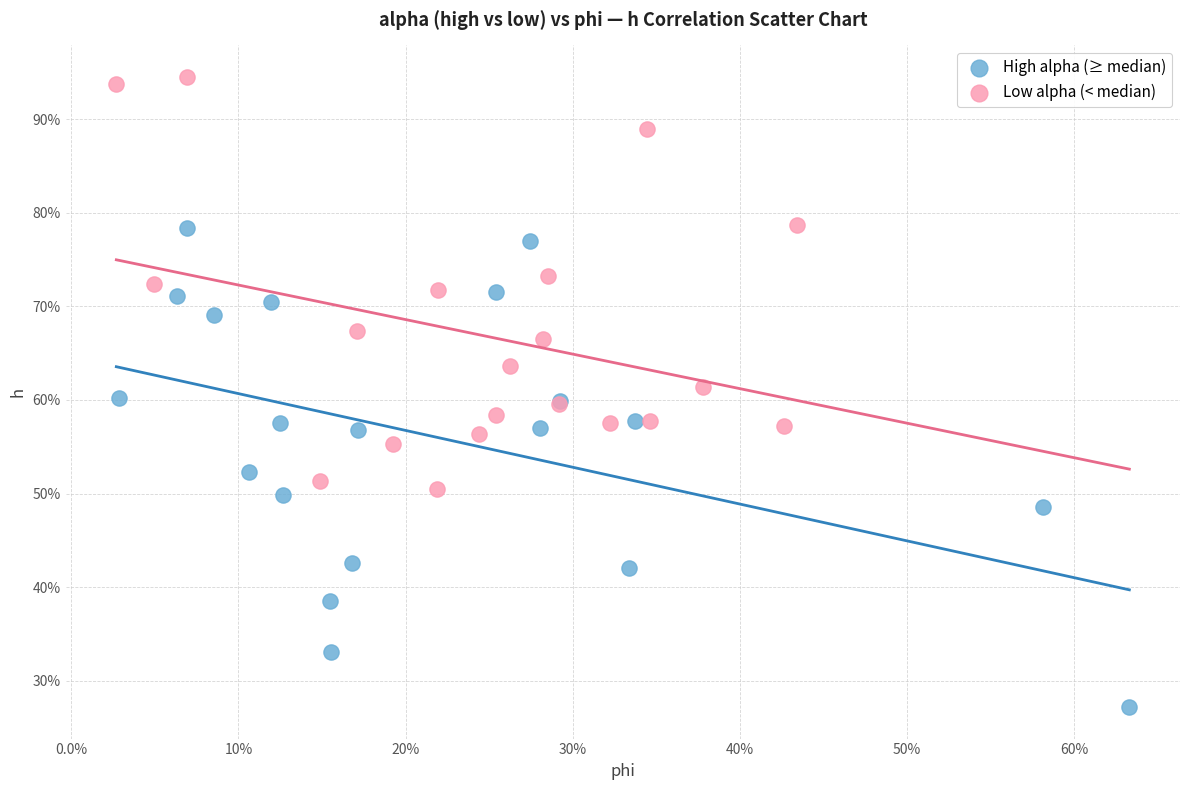

What are all the series names shown in the legend?

High alpha (≥ median), Low alpha (< median)